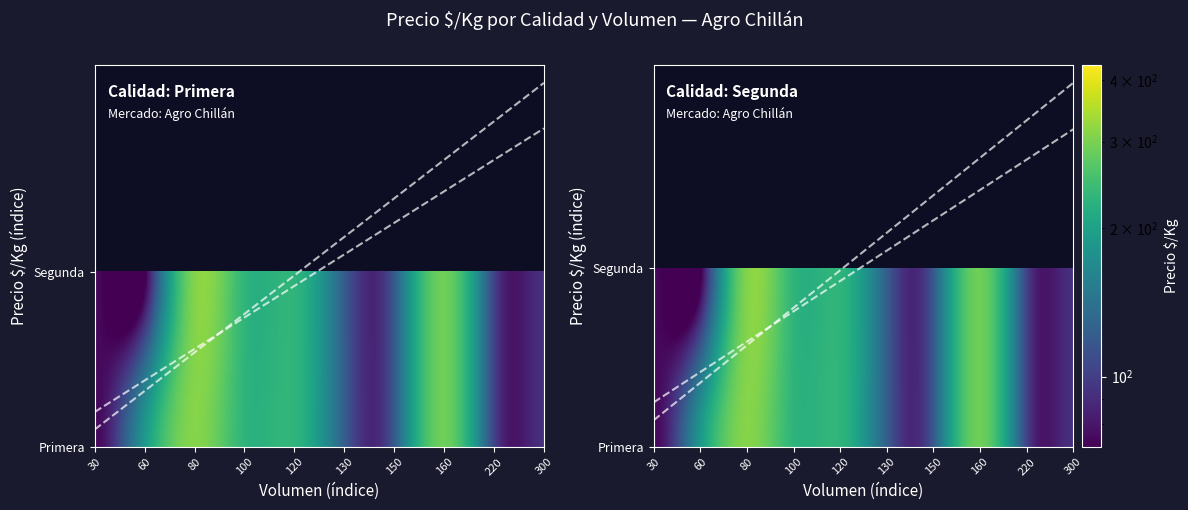

What is the difference between the highest and lowest values at 80?

238